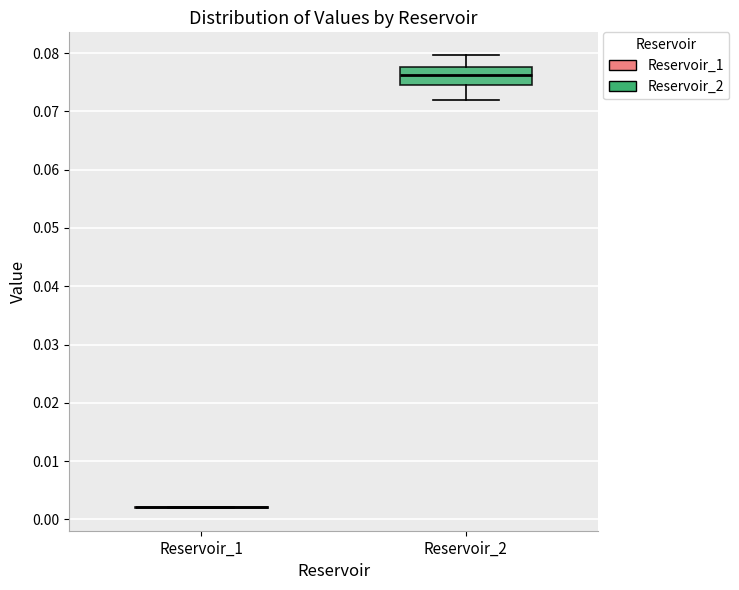

Reading left to right, read every box against the y-axis: the position of its median line, the range the box covers, and the ends of its whiskers. The values are not printed on the chart, so give them approximately, as read against the axis.

Reservoir_1: box collapsed to a line at 0.002, whiskers 0.002 to 0.002
Reservoir_2: median 0.076, box 0.075 to 0.078, whiskers 0.072 to 0.080